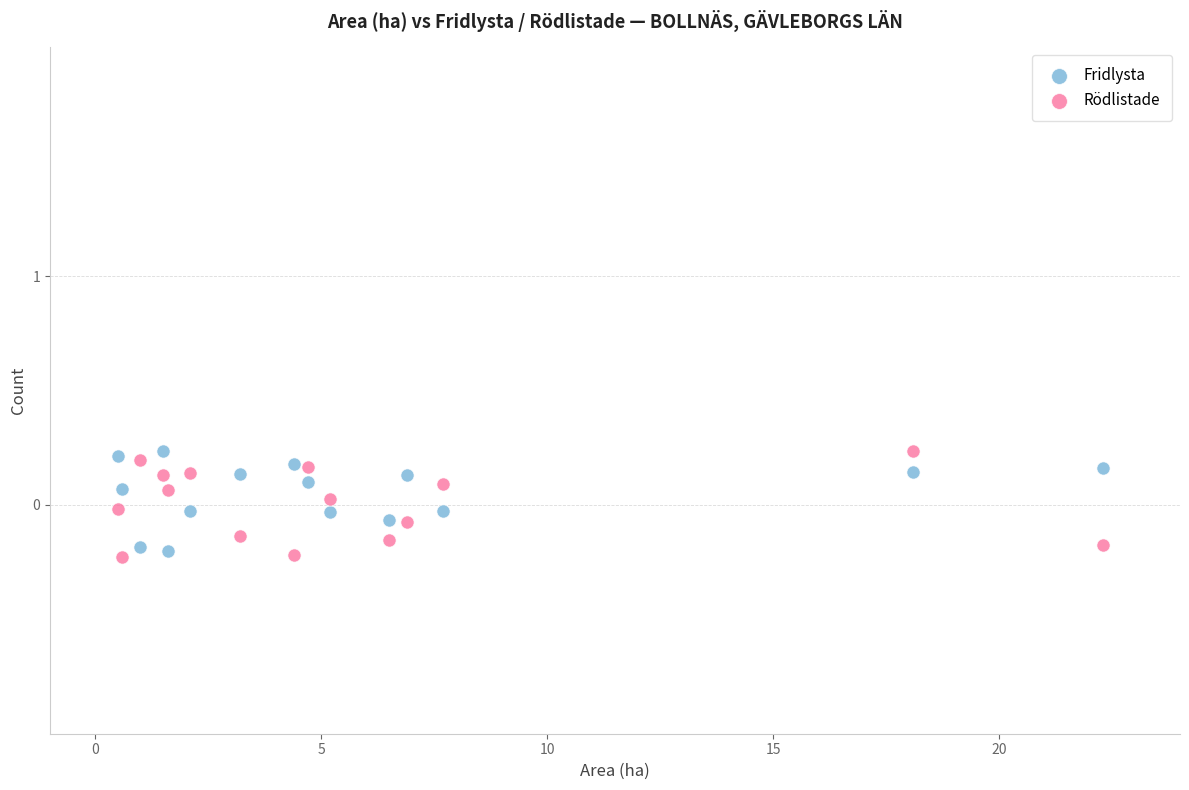

What is the X range (max minus min) for the scatter plot?

21.8